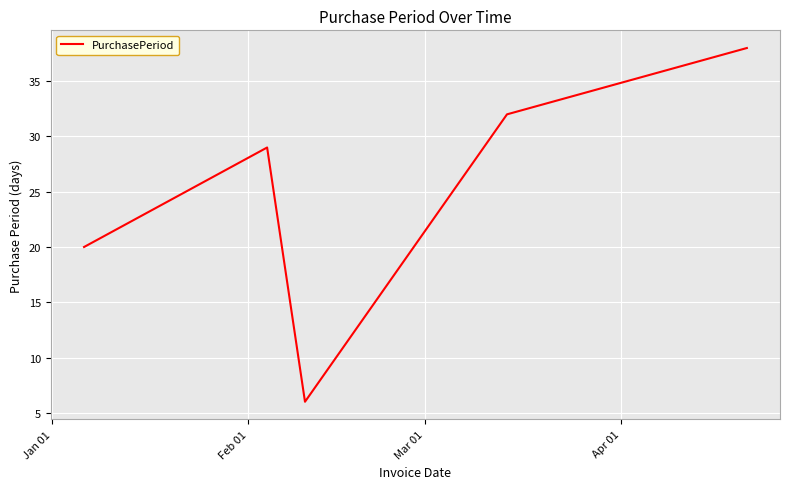

What is the difference between the maximum and minimum values?

32